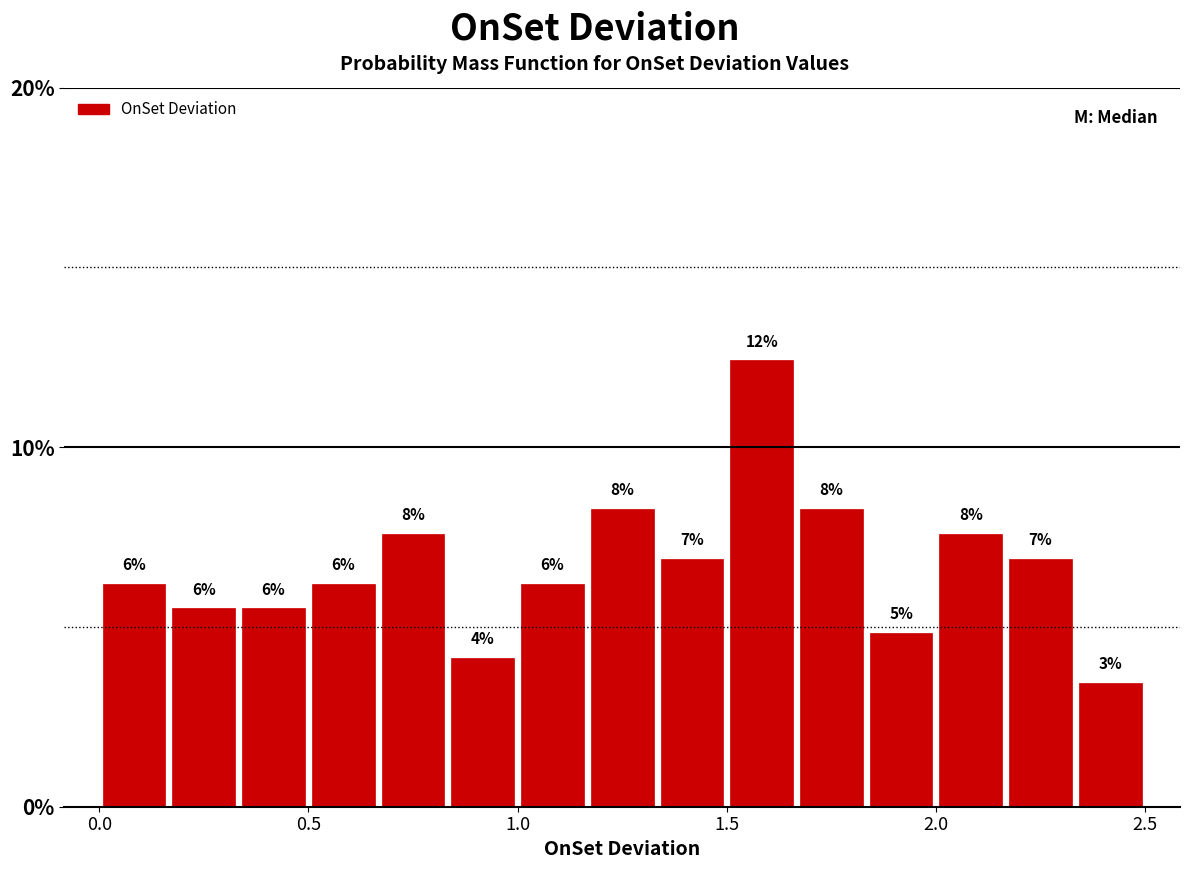

Around what value on the x-axis is the tallest bar? Give the approximate position of its centre, as read against the axis.

1.60